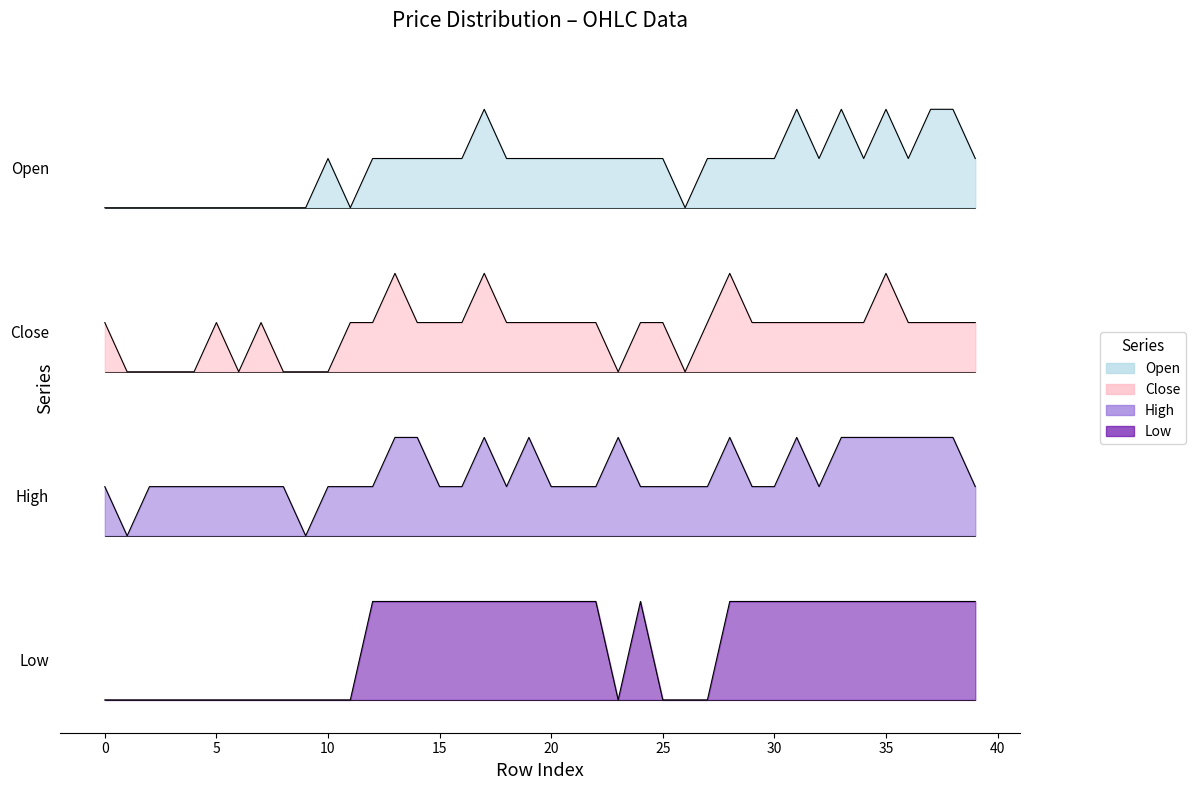

What is the value of the open point at the 23rd from the left?

5.0